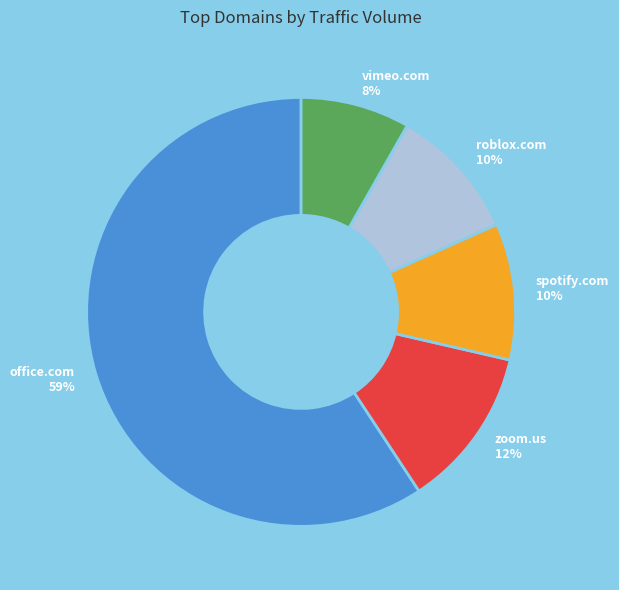

Which slice is the largest?

office.com 59%